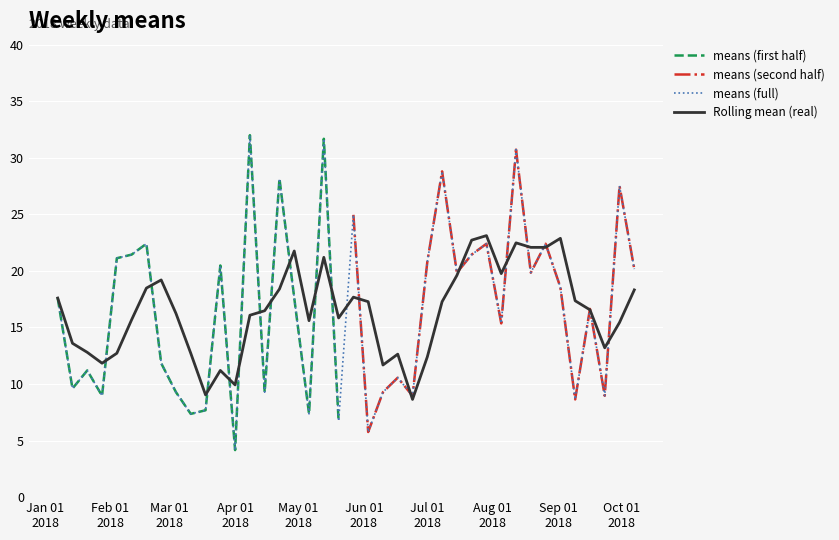

What is the maximum value for Rolling mean (real)?

23.1